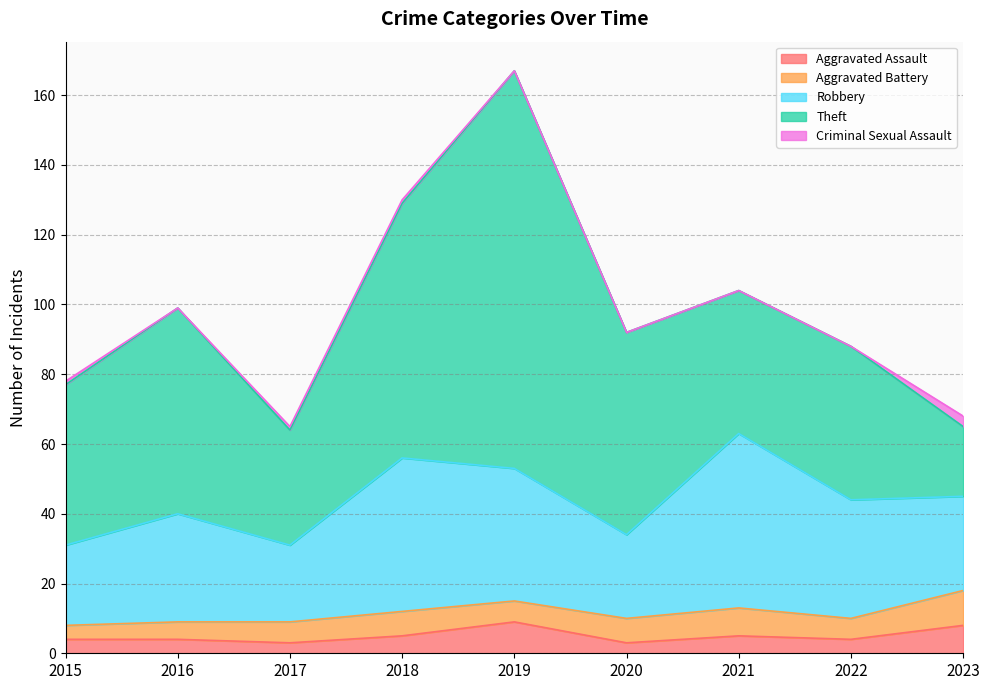

The value of Theft at 2015 is 46. True or false?

True